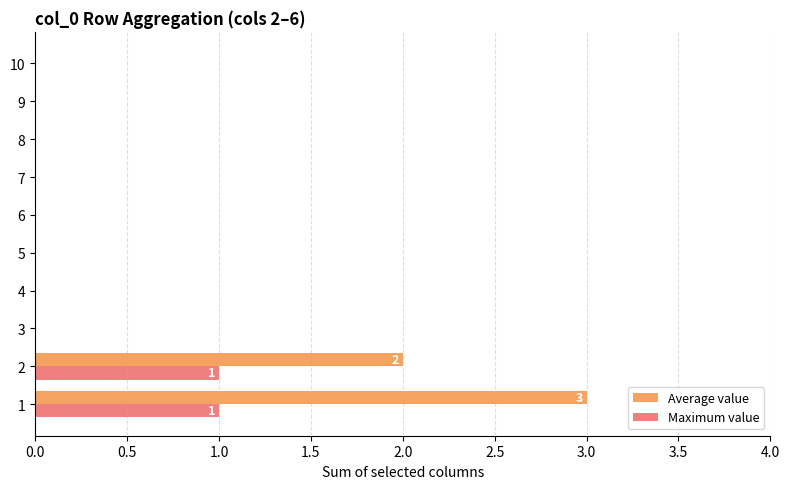

Which series has the largest total across all categories?

Average value